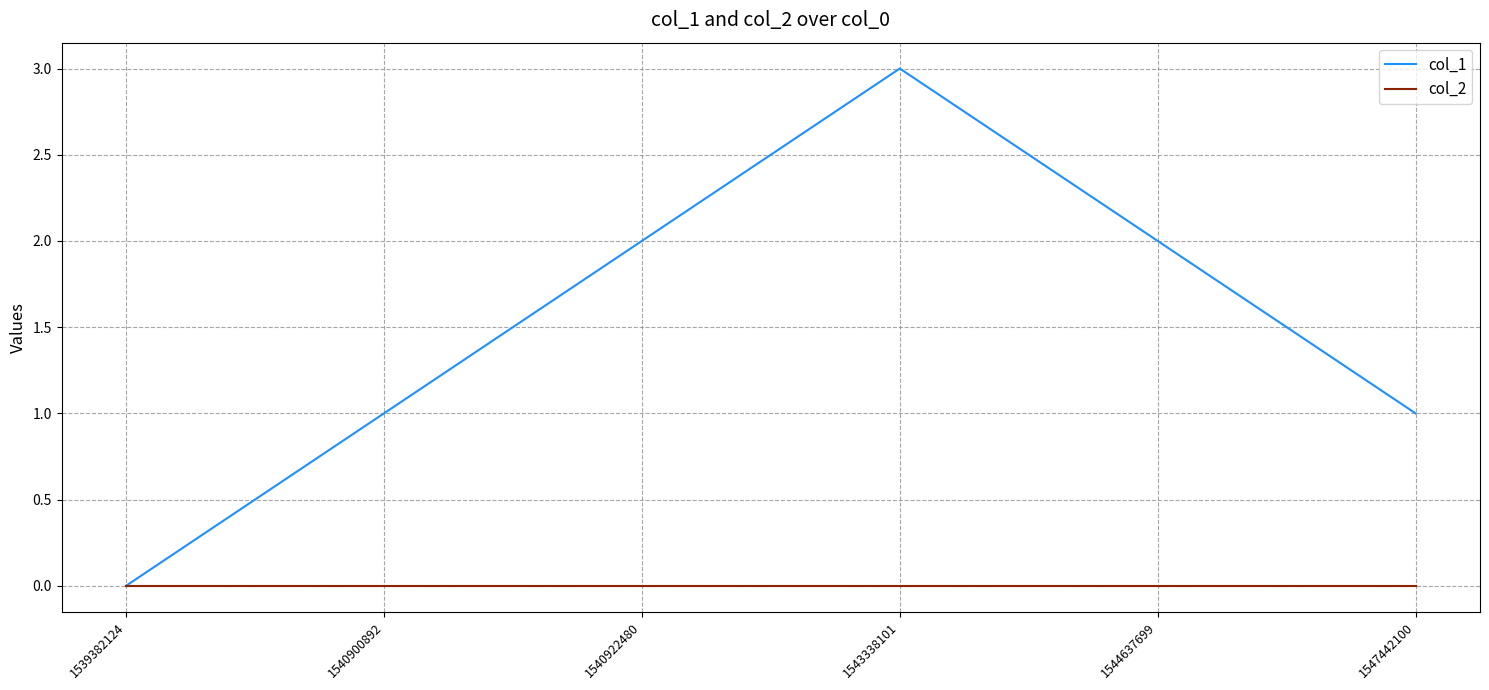

Rank the series at 1543338101 from highest to lowest value.

col_1, col_2